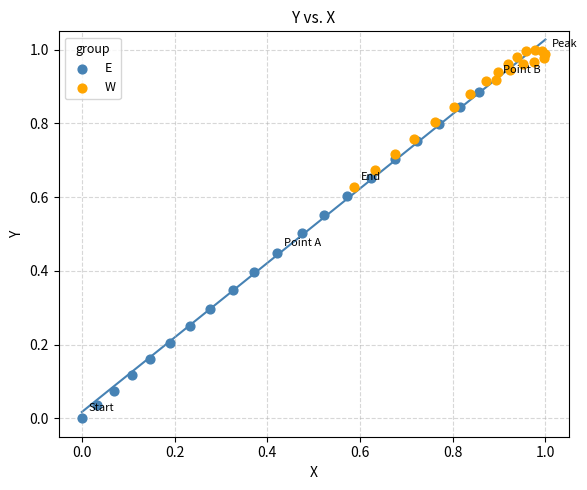

Which series has the largest Y range (max minus min)?

E